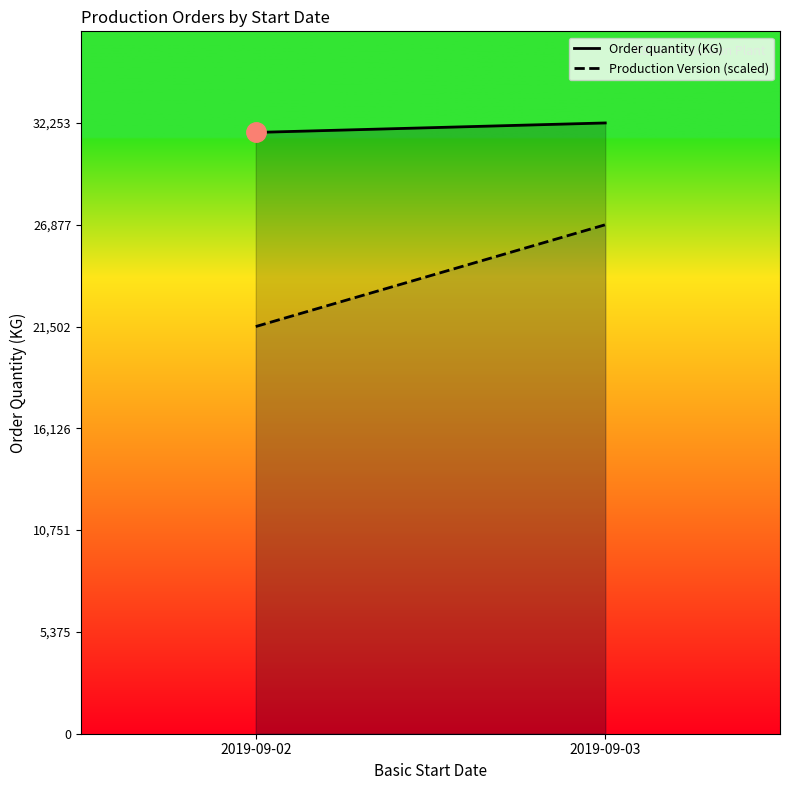

What is the value of the Order quantity (KG) point at the 2nd from the left?

32253.4